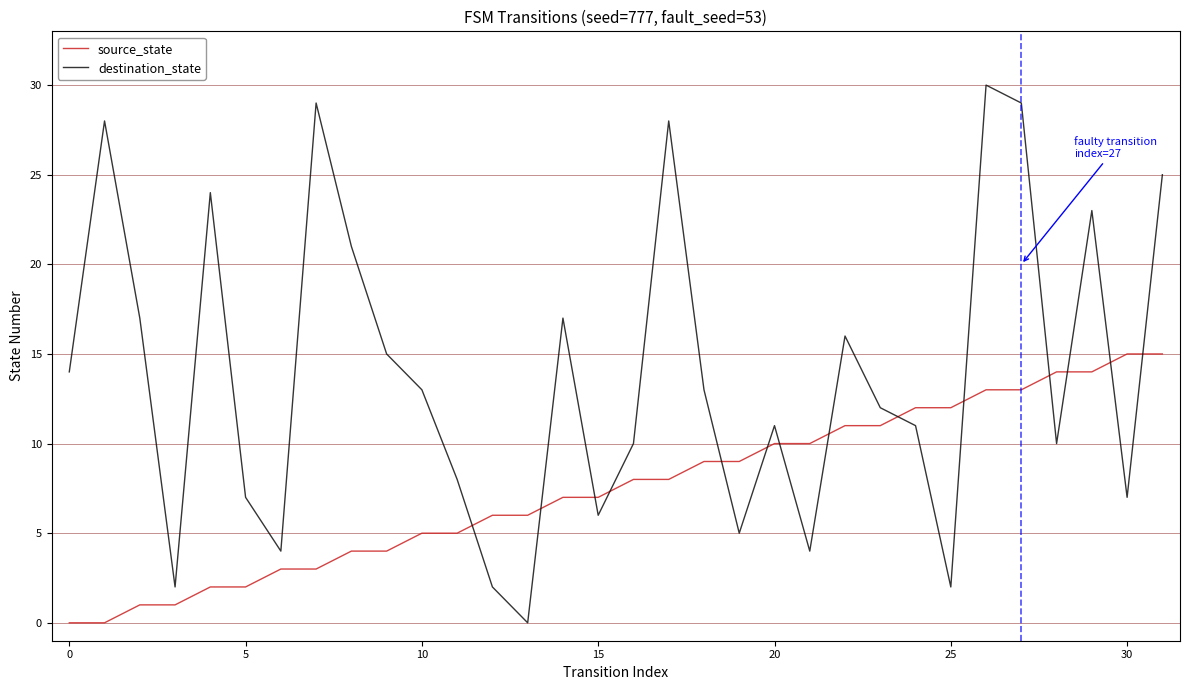

Which series has the largest range (max minus min)?

destination_state